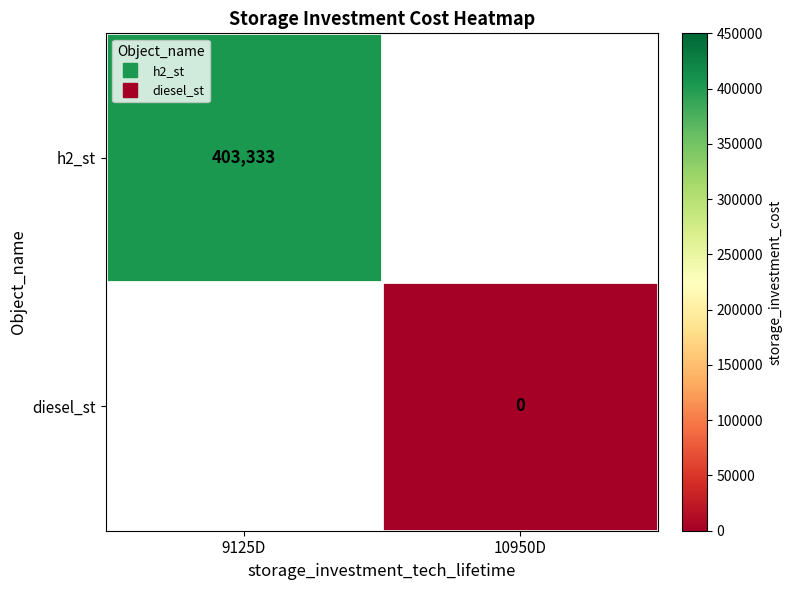

How many distinct data groups are displayed?

2